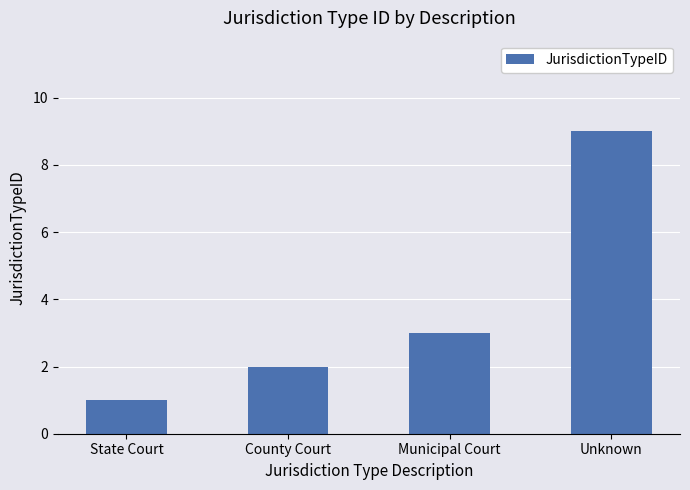

What position from the left is Unknown?

4